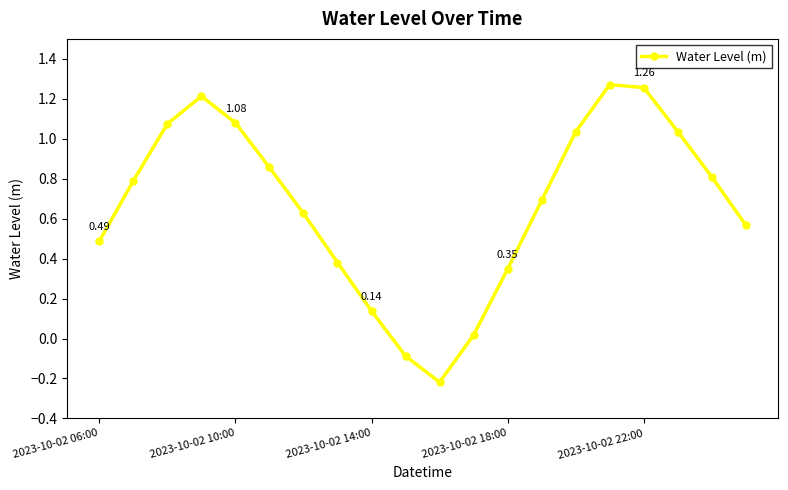

True or false: the data has more than 0 interior local peaks.

True